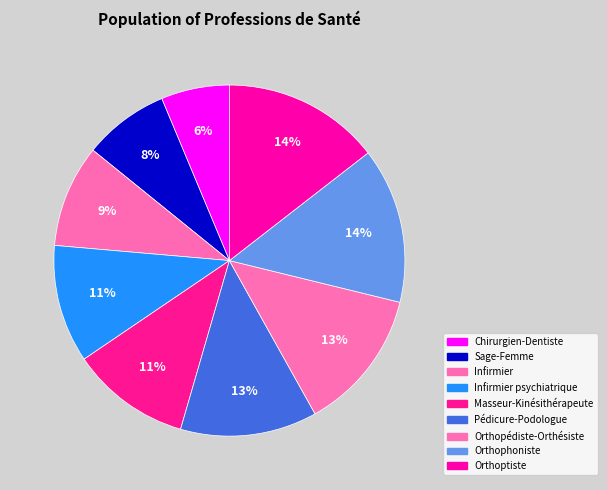

How many segments does this pie chart have?

9